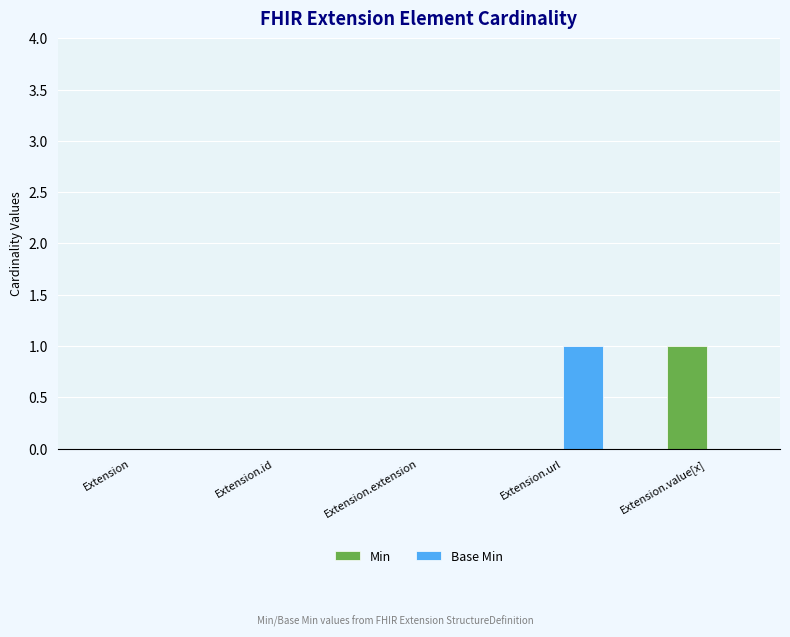

Does the chart contain stacked bars?

No